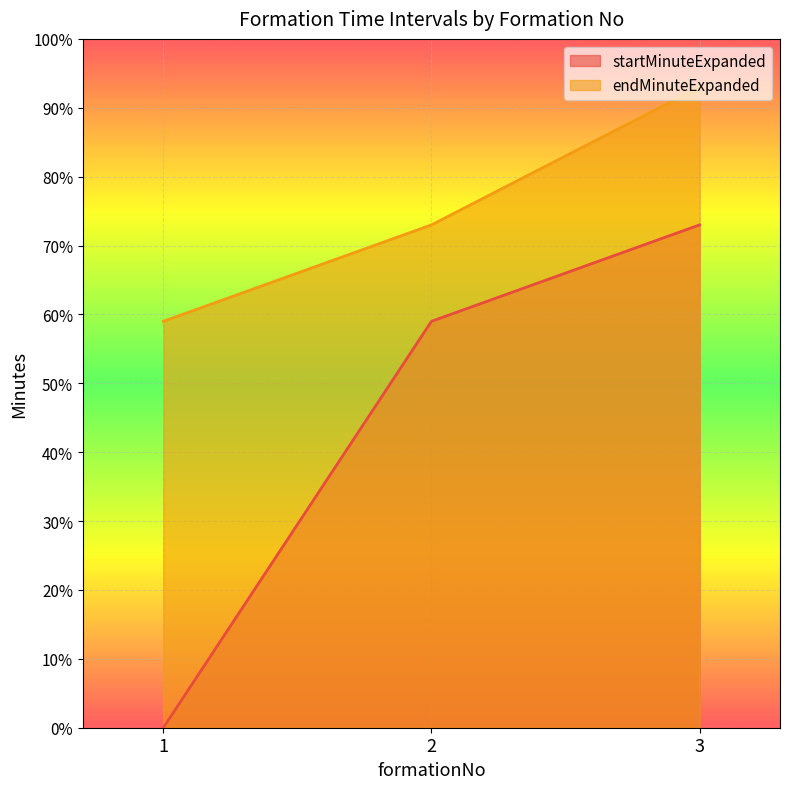

Reading left to right, list all the values displayed in this chart.

startMinuteExpanded: 1=0	2=59	3=73
endMinuteExpanded: 1=59	2=73	3=93